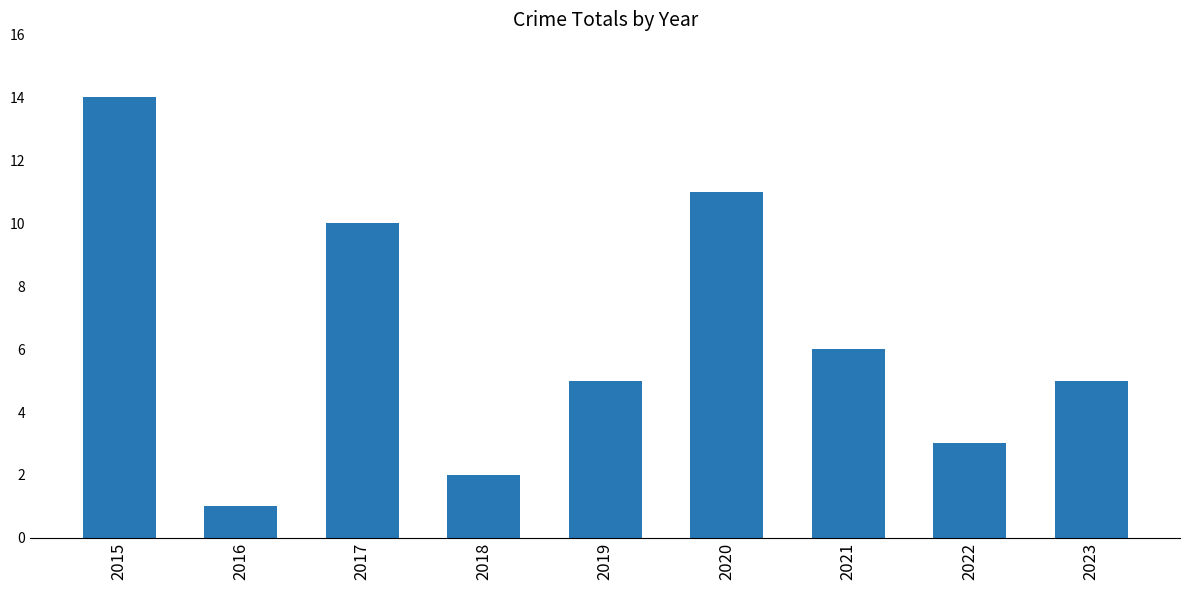

Are the bars grouped side by side (vs. stacked)?

No